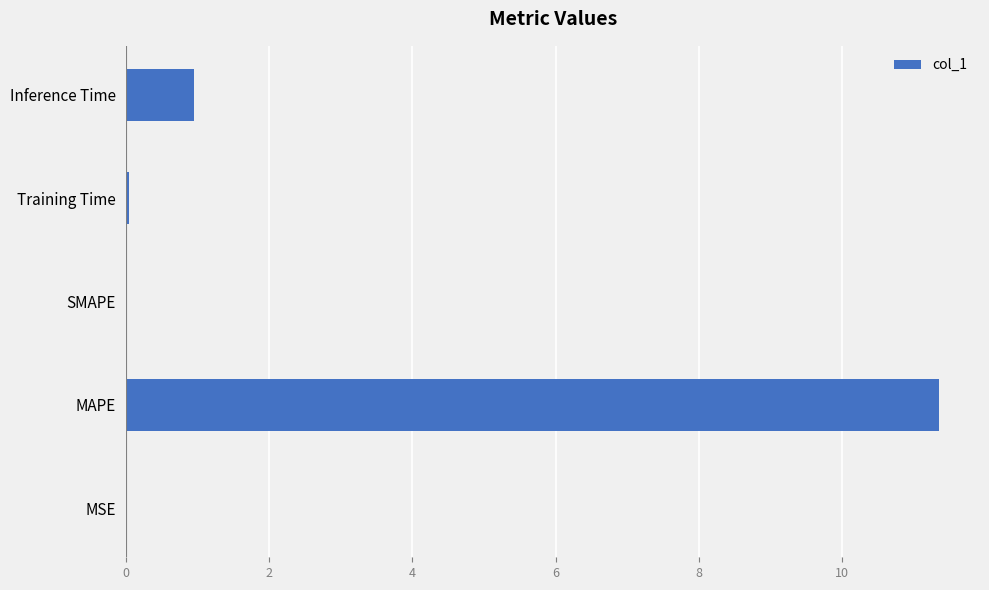

Where is the data nearest to the value 5?

Inference Time